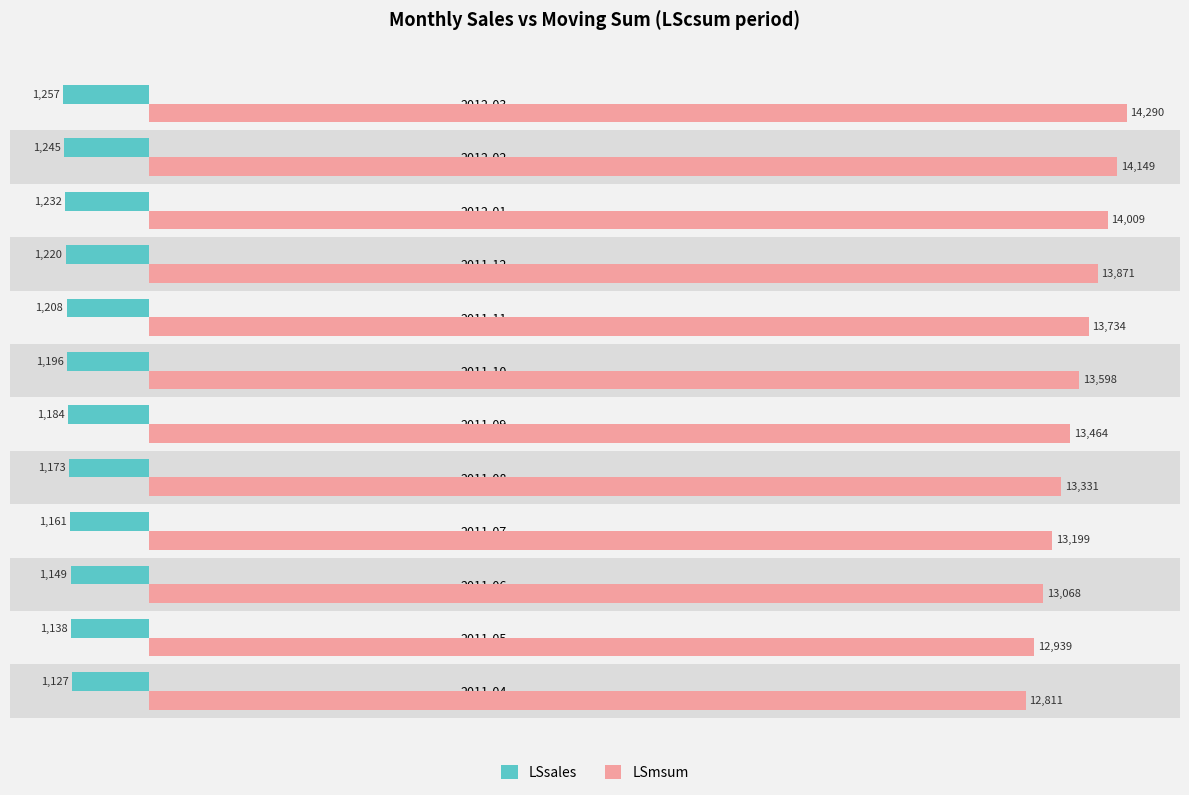

Count the number of categories in the chart.

12